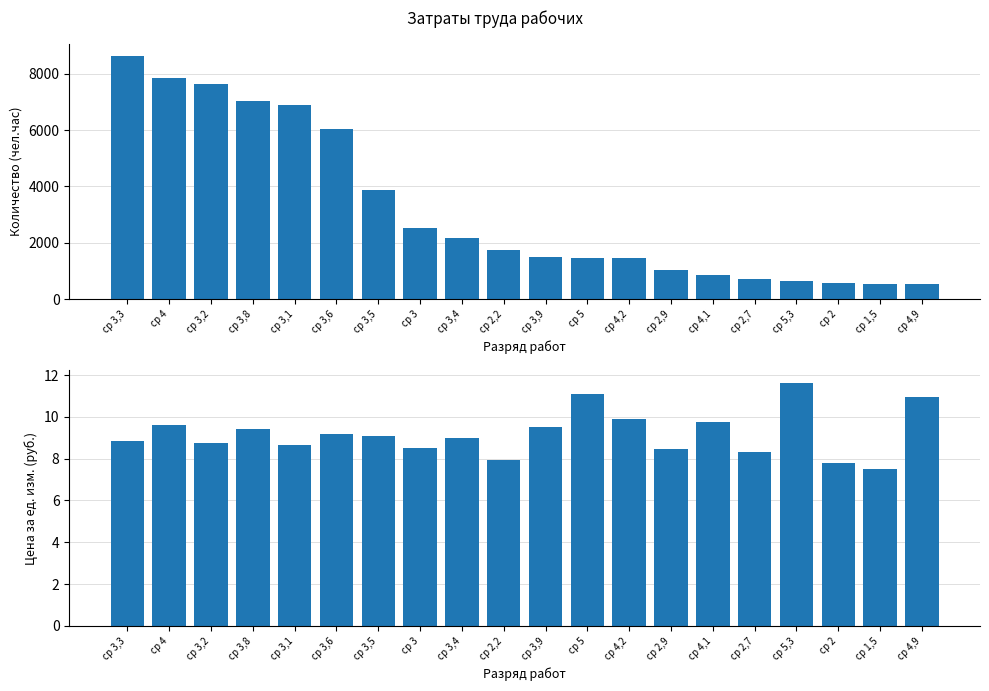

Which has a higher value, ср 3,2 or ср 4,1?

ср 3,2